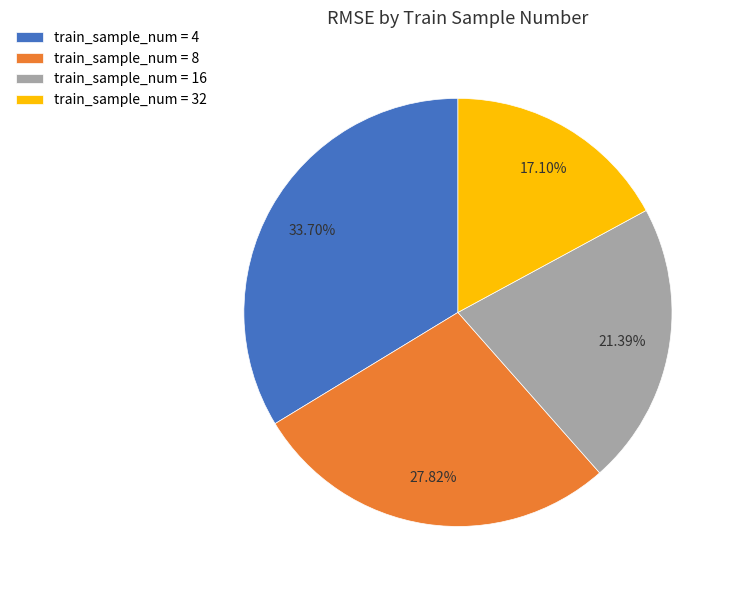

To the nearest percent, what is the difference between the largest and smallest slice percentages?

17%